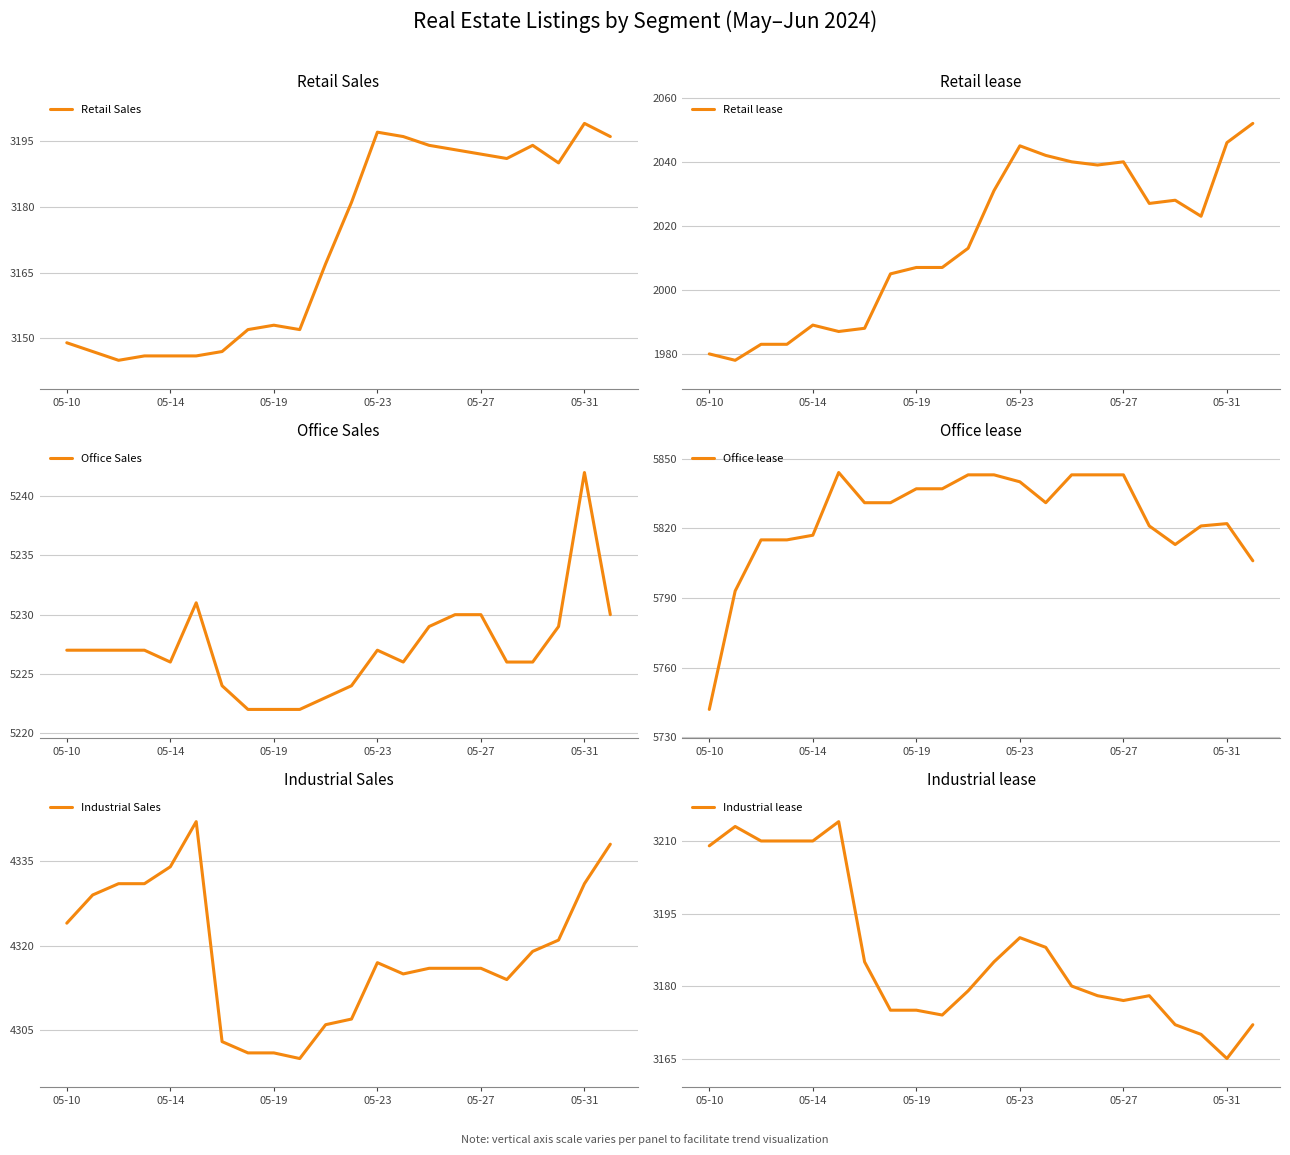

What is the highest value of the Retail Sales series?

3199